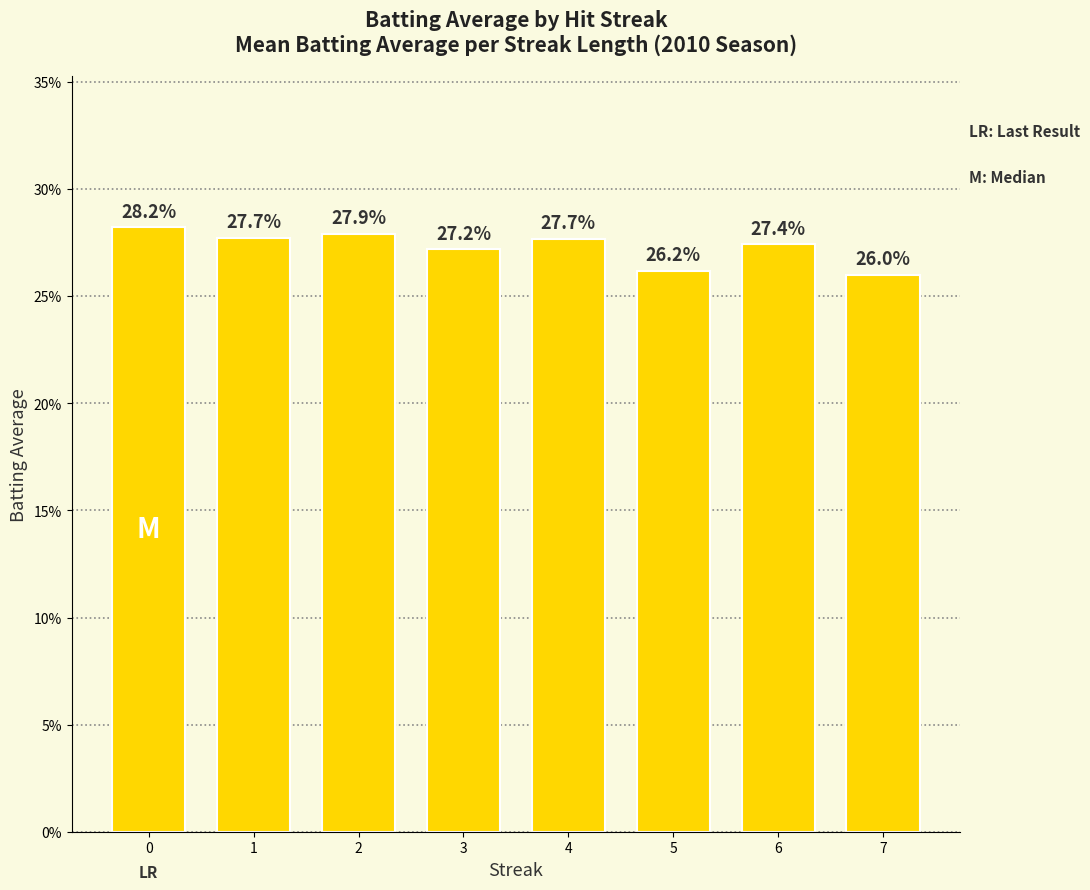

Read the value at 0.

0.3